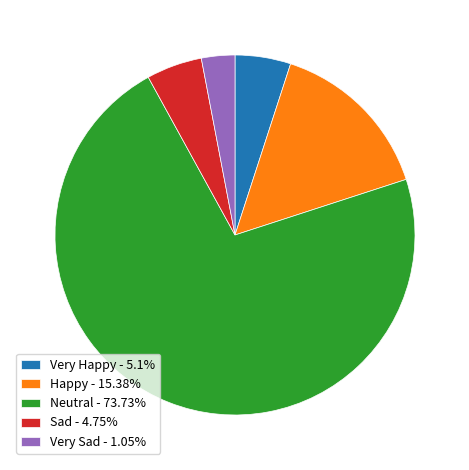

Does any single category account for the majority?

Yes